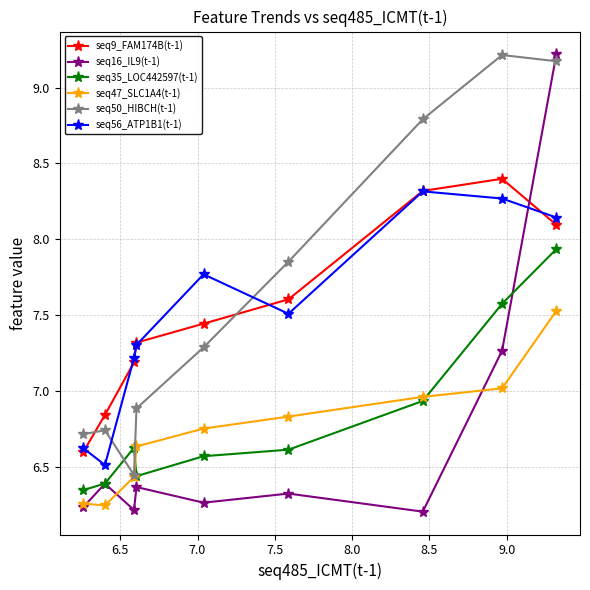

What is the value of the seq50_HIBCH(t-1) point at the 7th from the left?

8.8